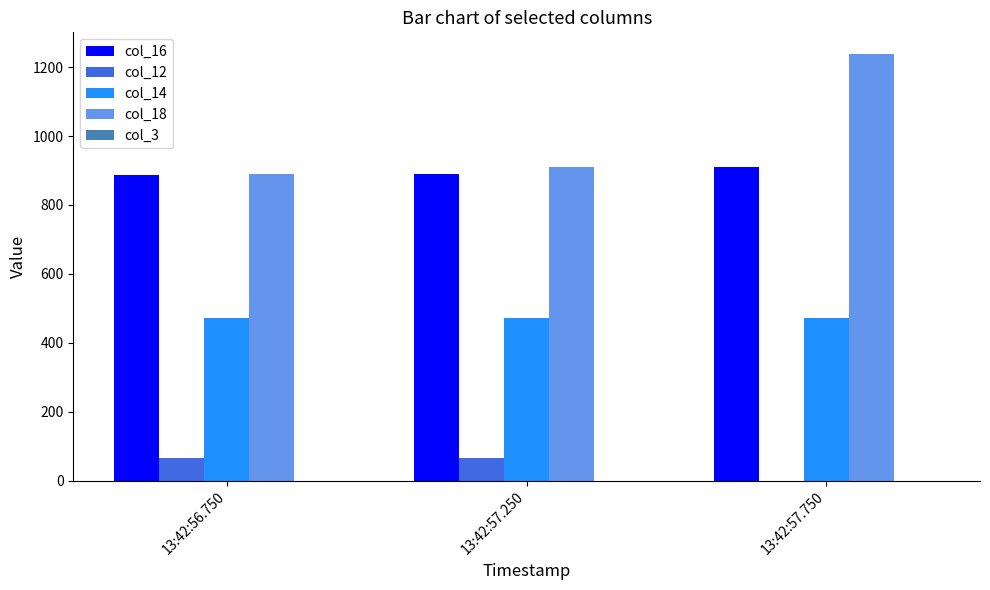

Does the chart contain stacked bars?

No